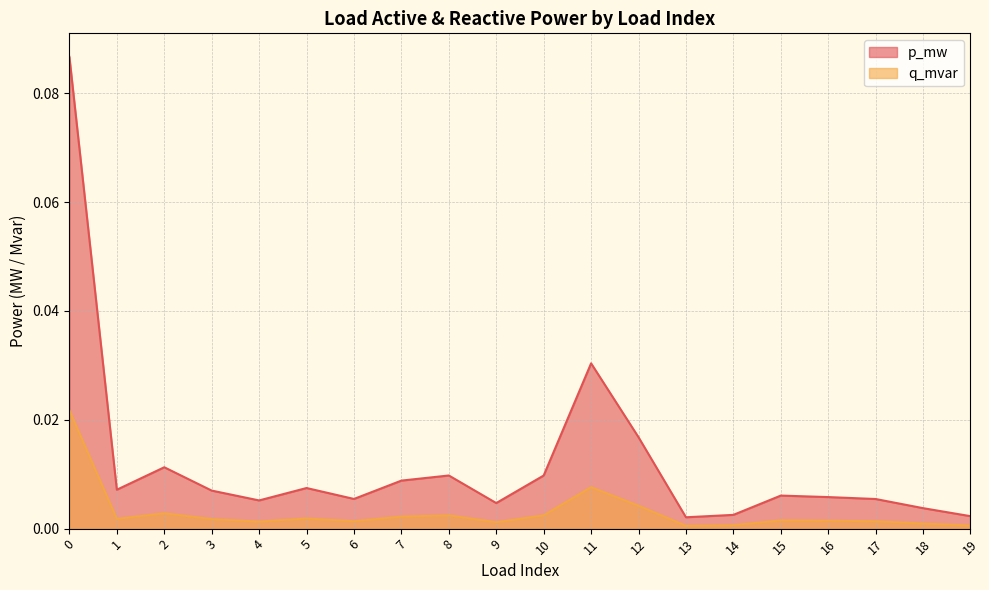

Reading right to left, extract all data points from this chart.

p_mw: 19=0.0	18=0.0	17=0.0	16=0.0	15=0.0	14=0.0	13=0.0	12=0.0	11=0.0	10=0.0	9=0.0	8=0.0	7=0.0	6=0.0	5=0.0	4=0.0	3=0.0	2=0.0	1=0.0	0=0.1
q_mvar: 19=0.0	18=0.0	17=0.0	16=0.0	15=0.0	14=0.0	13=0.0	12=0.0	11=0.0	10=0.0	9=0.0	8=0.0	7=0.0	6=0.0	5=0.0	4=0.0	3=0.0	2=0.0	1=0.0	0=0.0